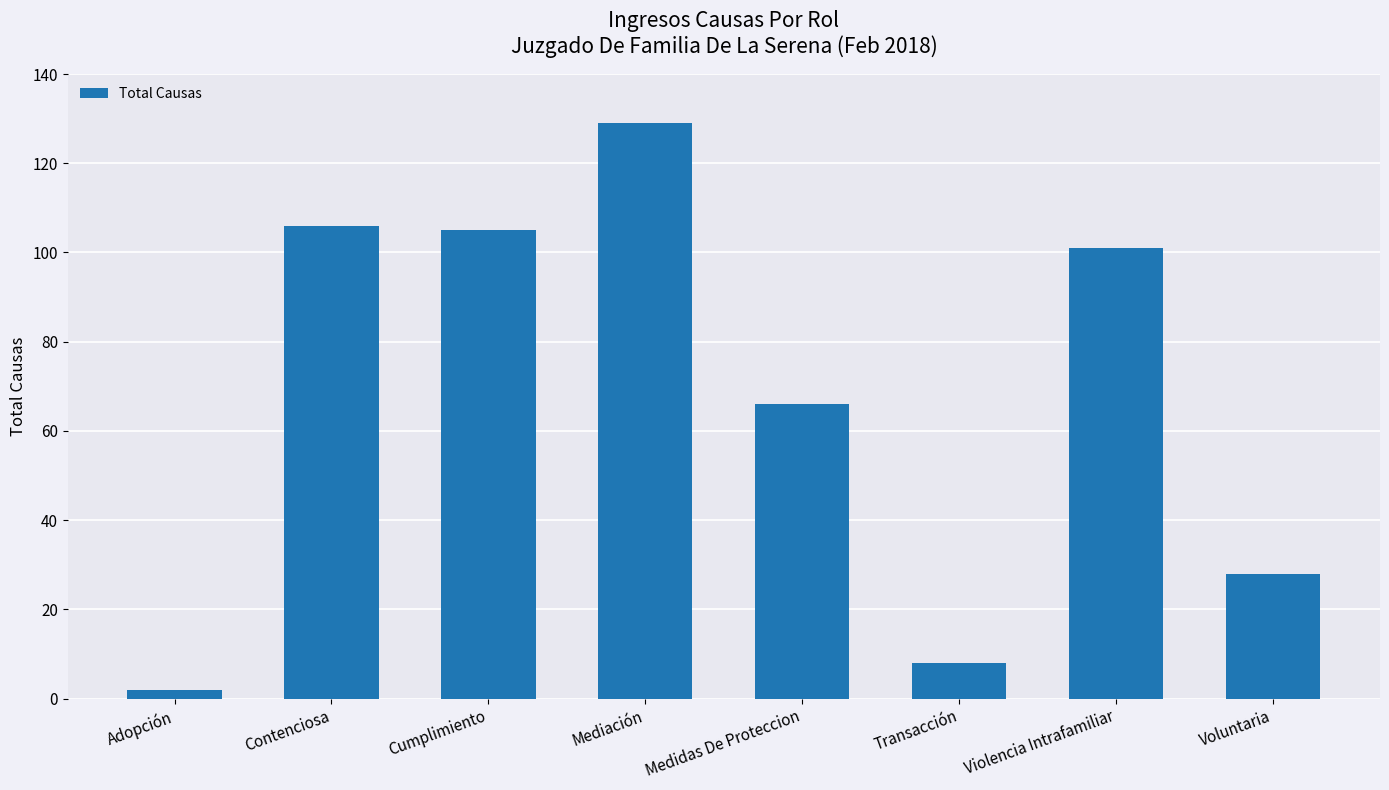

Approximately how many times larger is the value at Contenciosa compared to Violencia Intrafamiliar?

1.0